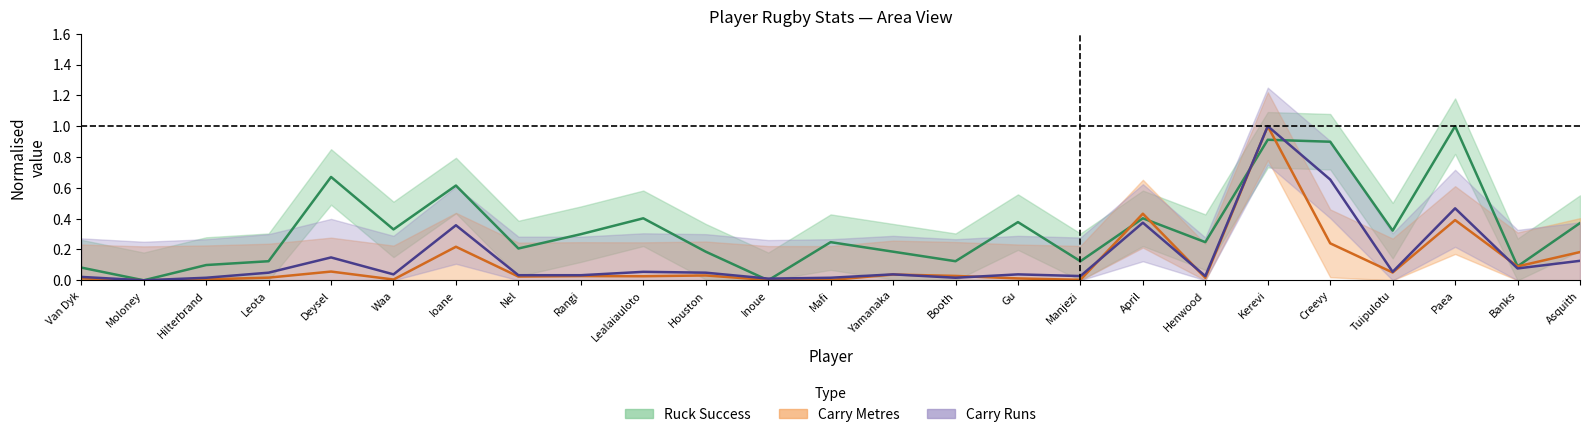

True or false: Ruck Success has a value of 0.4 at Henwood.

False